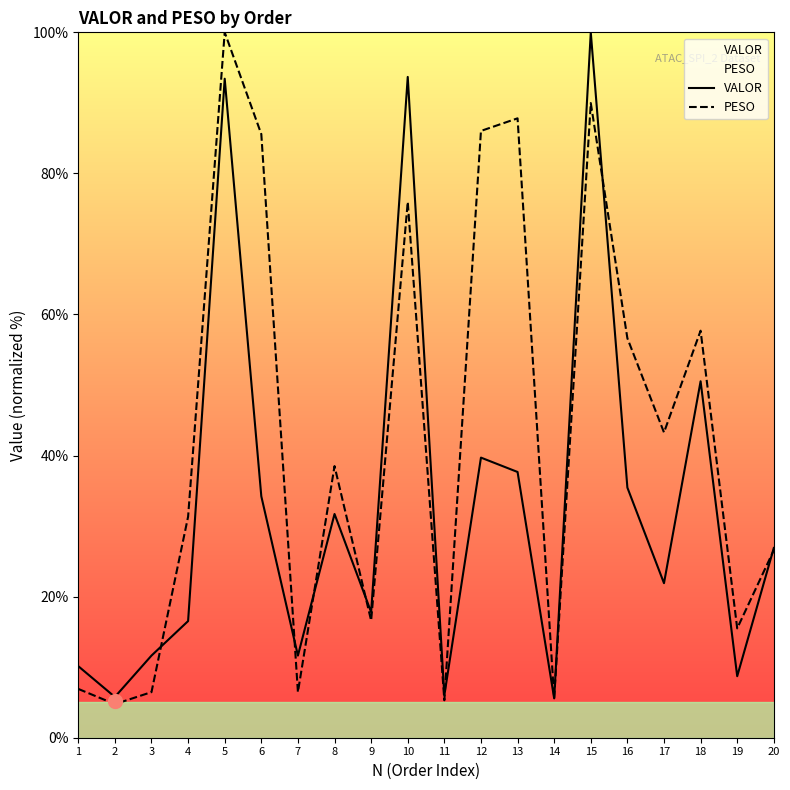

What is the smallest value displayed?

4.8